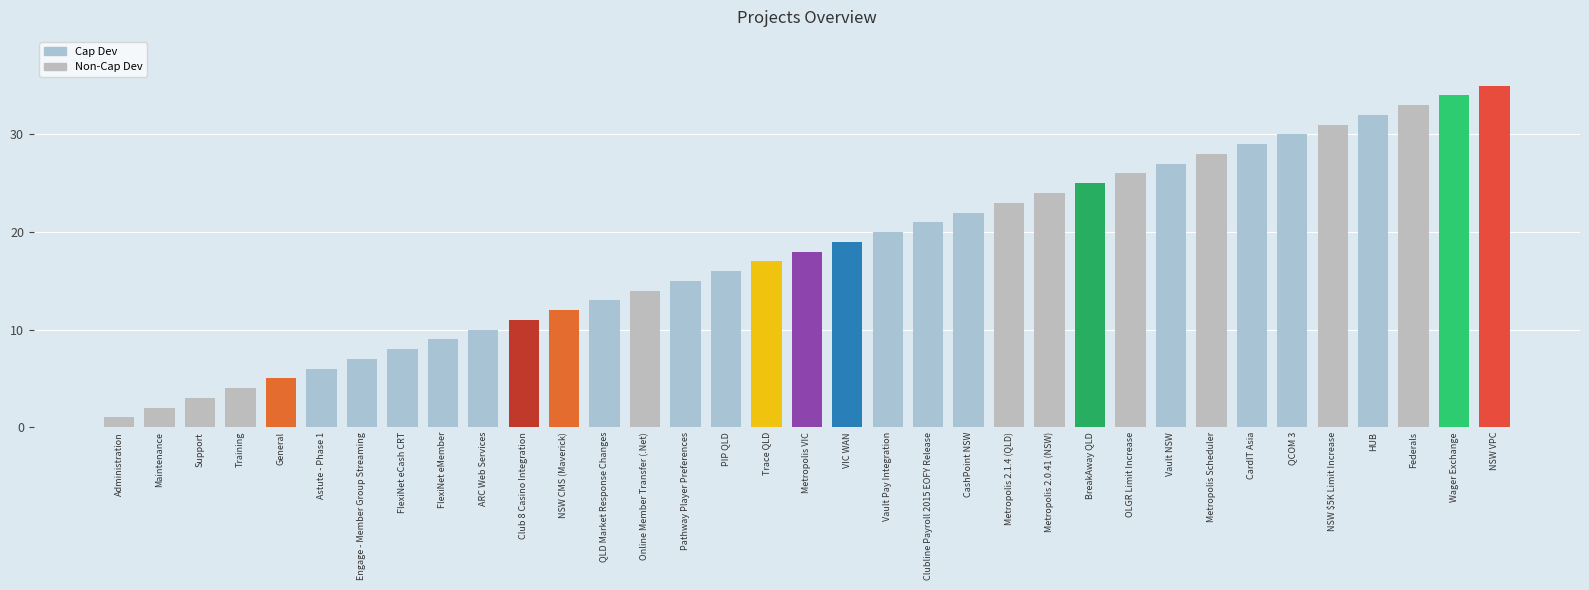

Approximately how many times larger is the value at HUB compared to NSW CMS (Maverick)?

2.7